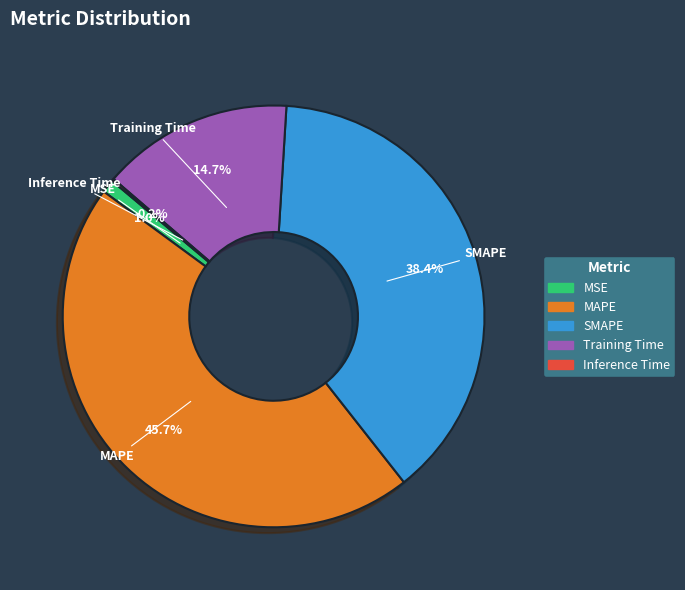

To the nearest percent, what portion does MSE represent?

1%